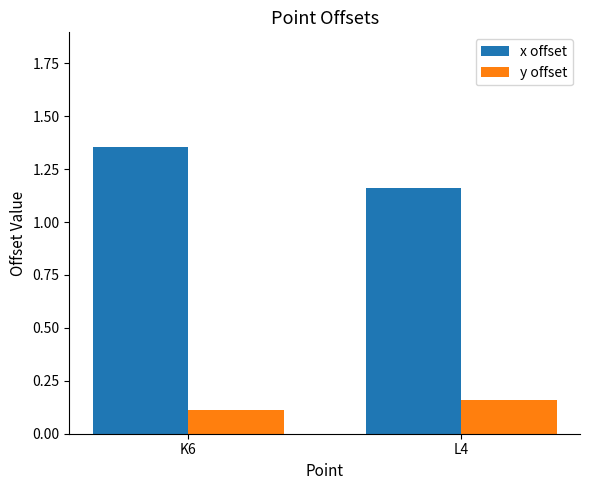

What is the sum of the y offset values at K6 and L4?

0.3